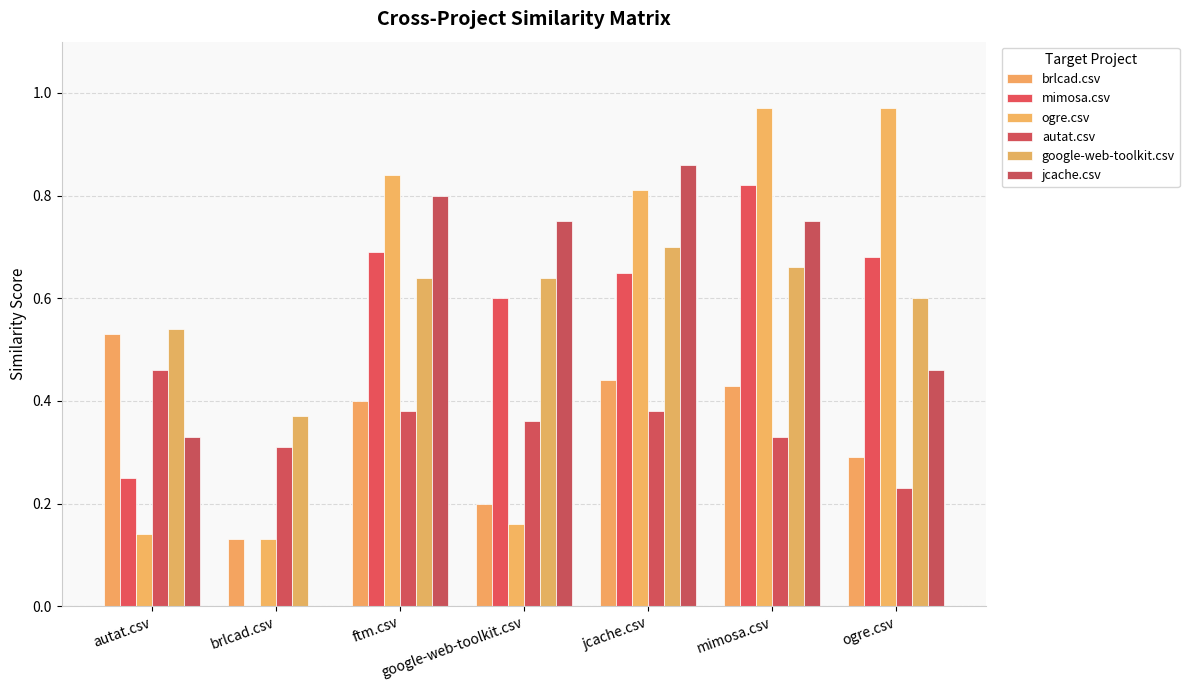

Which category has the lowest value in the google-web-toolkit.csv series?

brlcad.csv